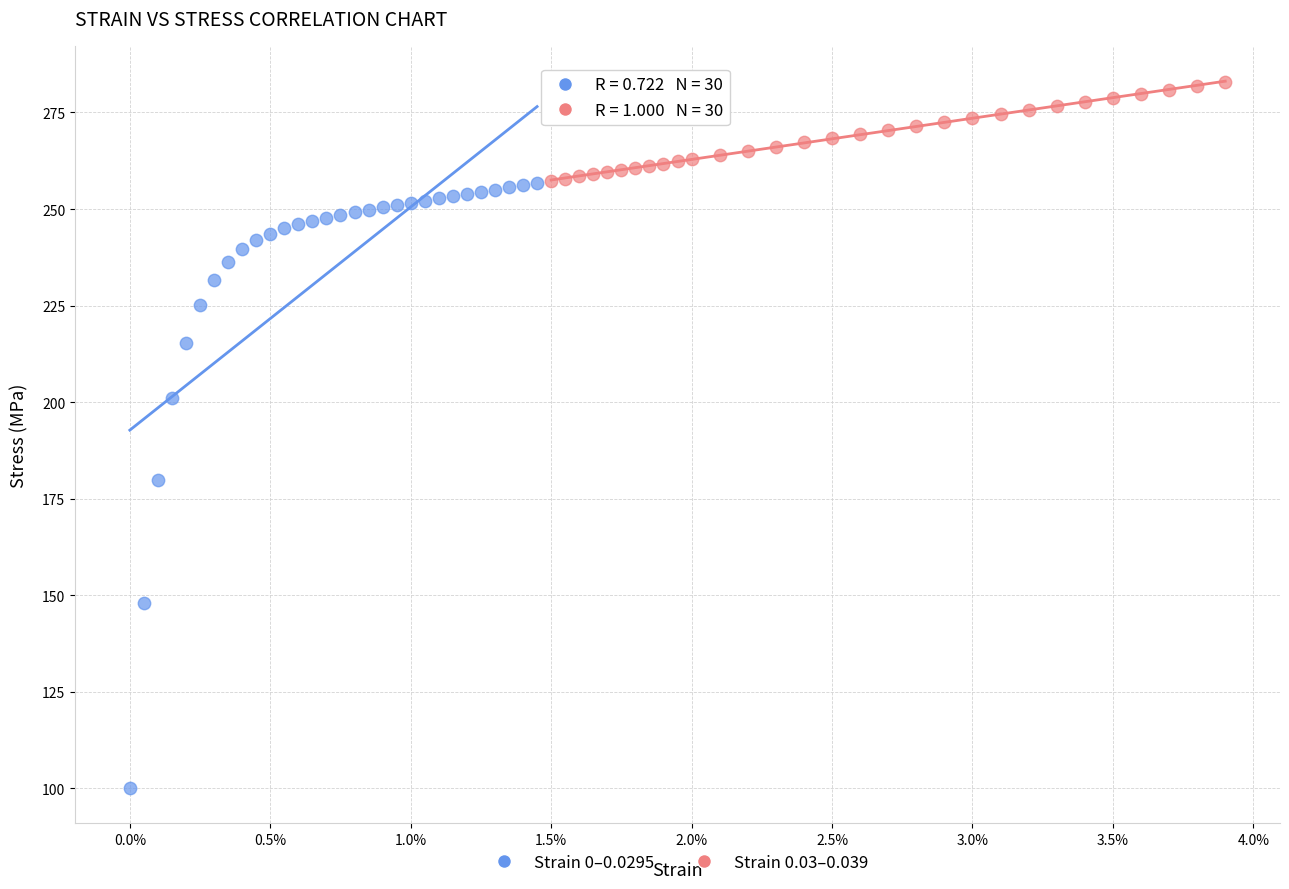

Which series reaches the minimum Y coordinate?

Strain 0–0.0295